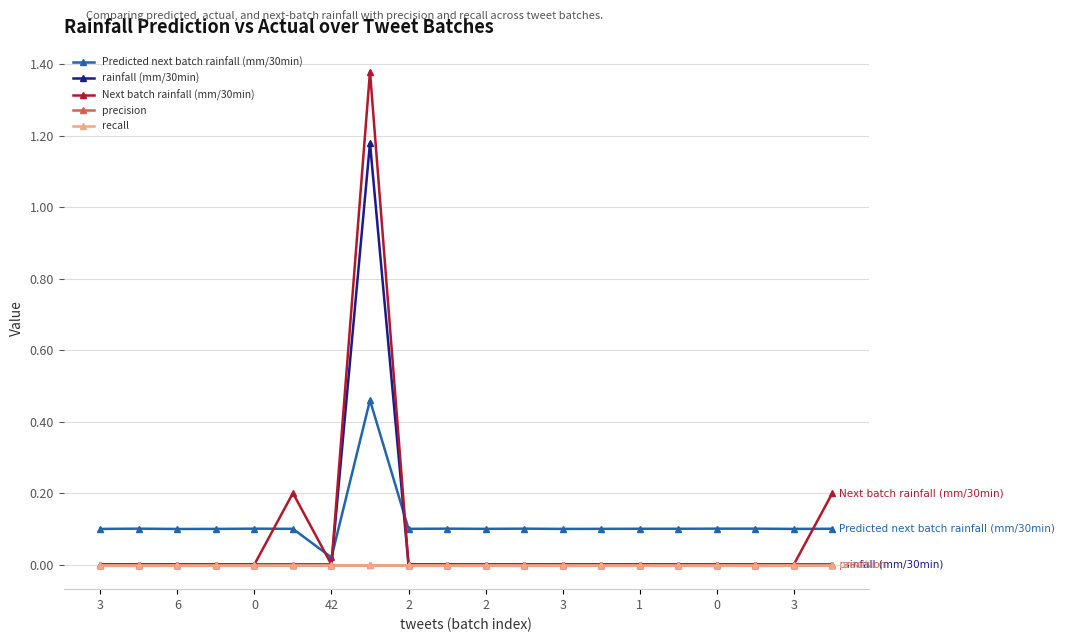

Does the chart have visible grid lines?

Yes